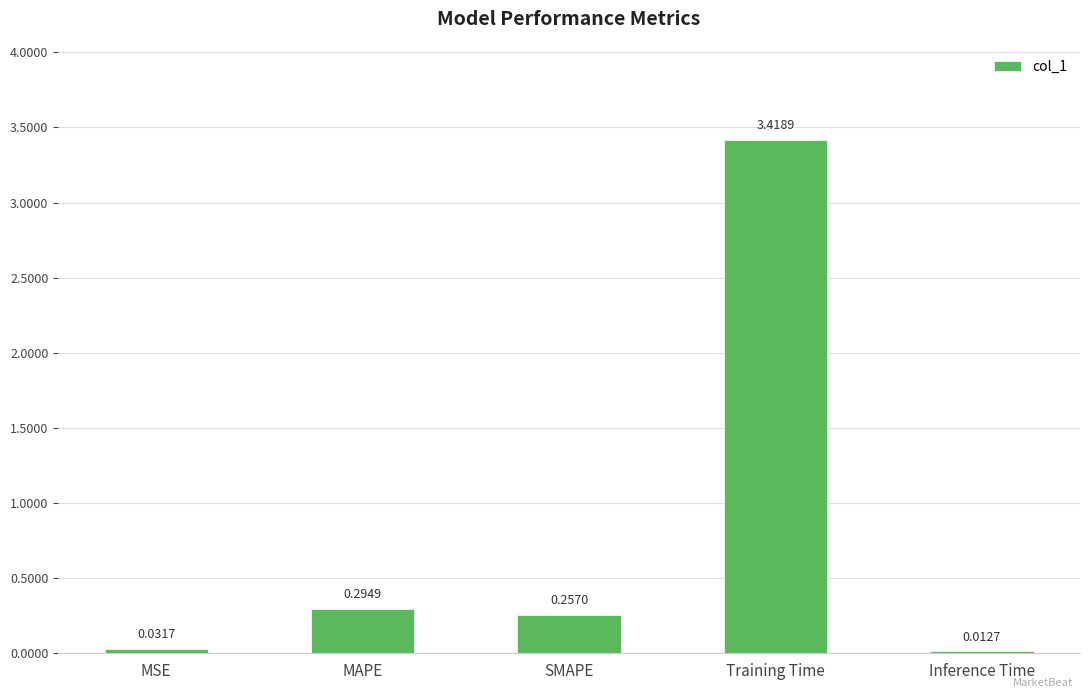

Rank the categories by value from highest to lowest.

Training Time, MAPE, SMAPE, MSE, Inference Time